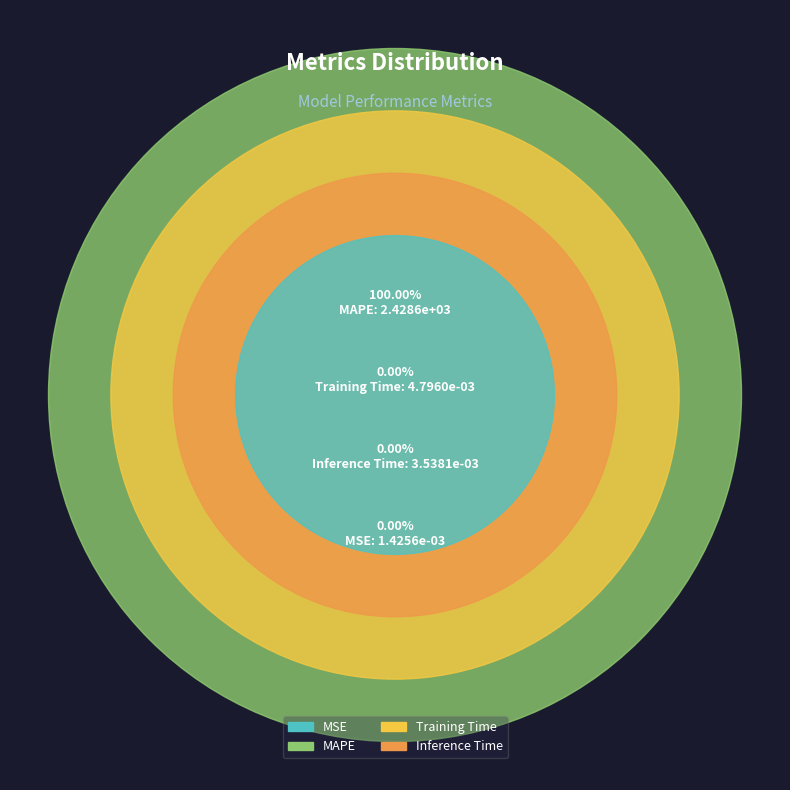

Combined, what portion of the pie is MAPE and Inference Time?

100.0%